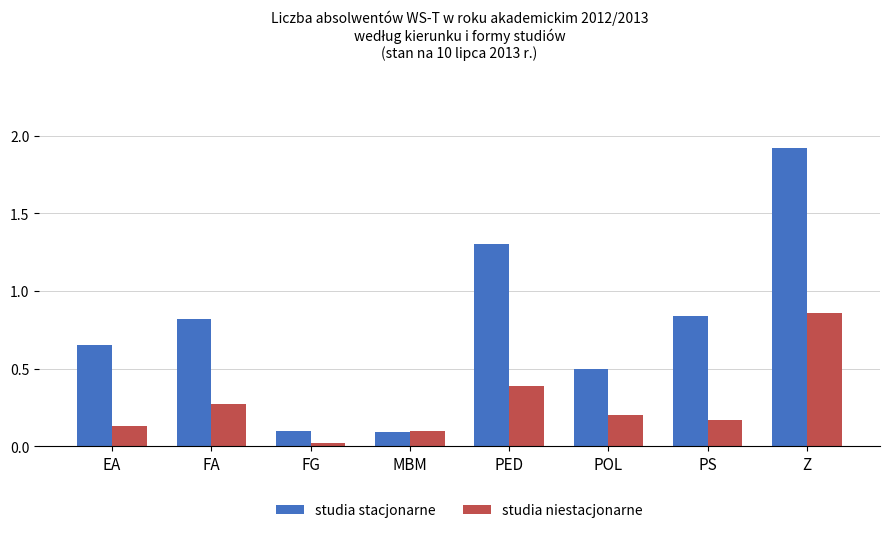

What is the sum of all studia stacjonarne values?

6.2